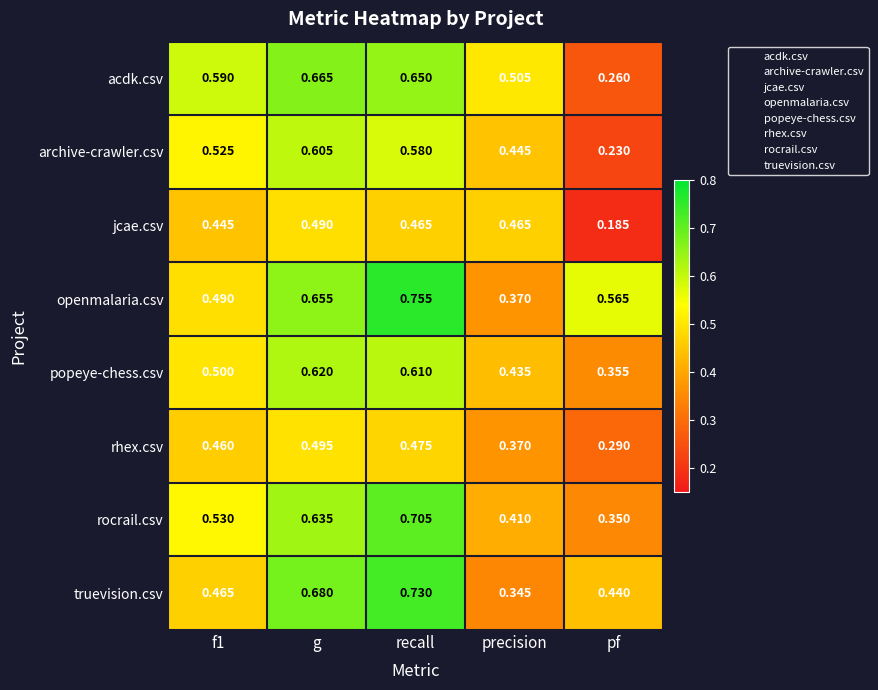

At which label is rocrail.csv closest to 0?

pf